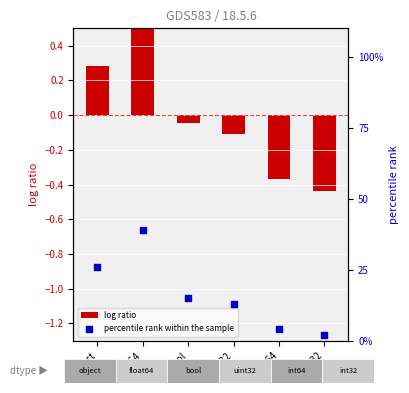

What are all the series names shown in the legend?

log ratio, percentile rank within the sample